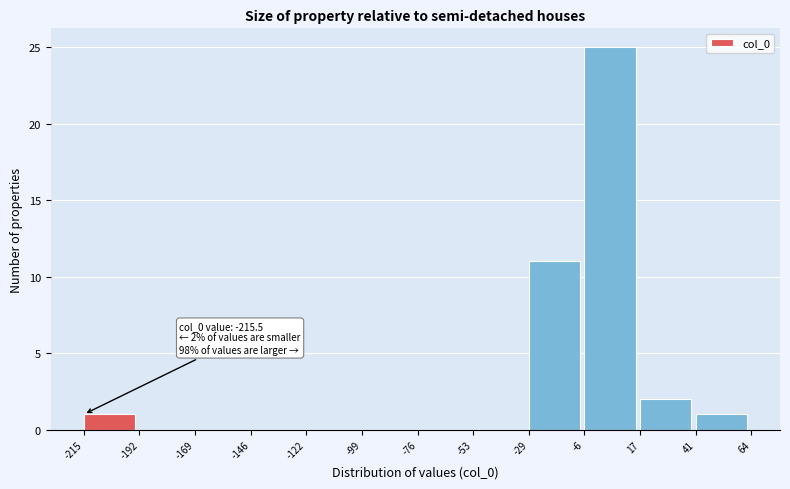

Which range on the x-axis has the tallest bar?

-6 to 17